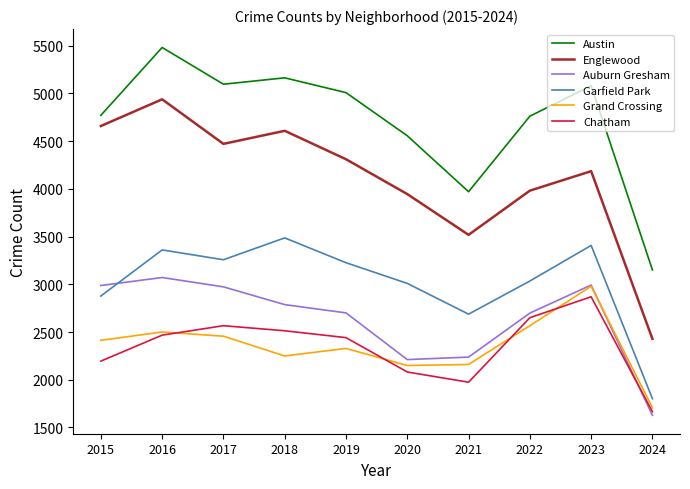

At 2020, list the series in order from largest to smallest.

Austin, Englewood, Garfield Park, Auburn Gresham, Grand Crossing, Chatham